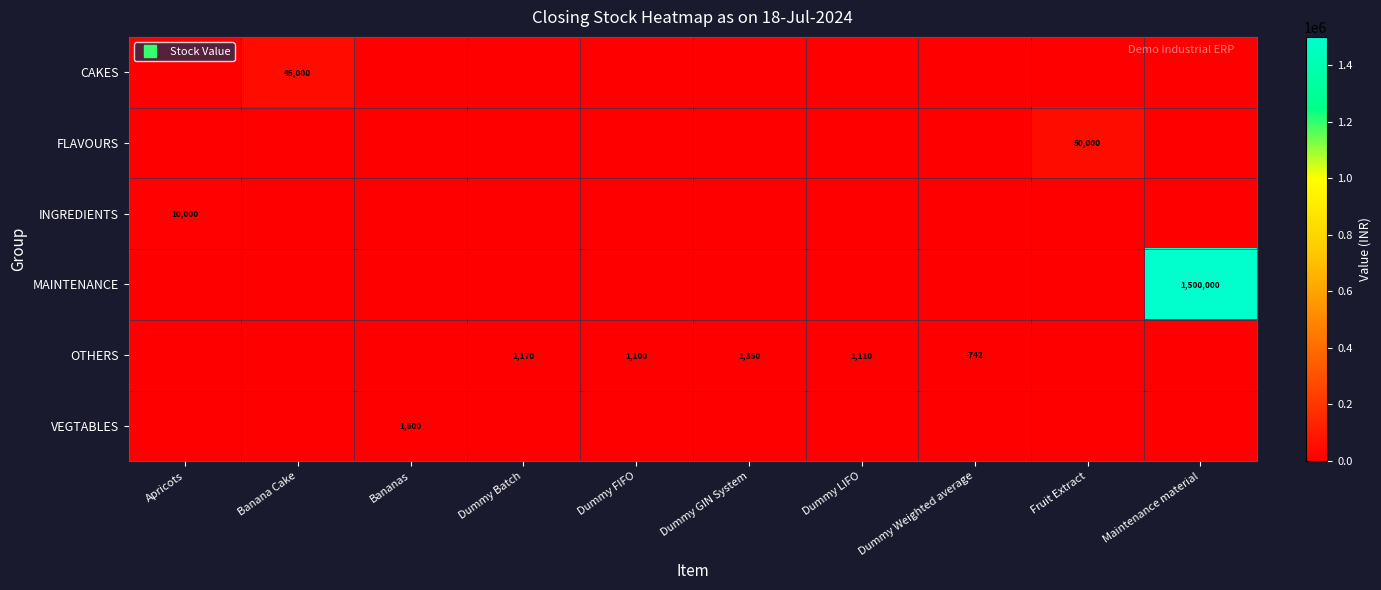

Count the number of data series in this chart.

6